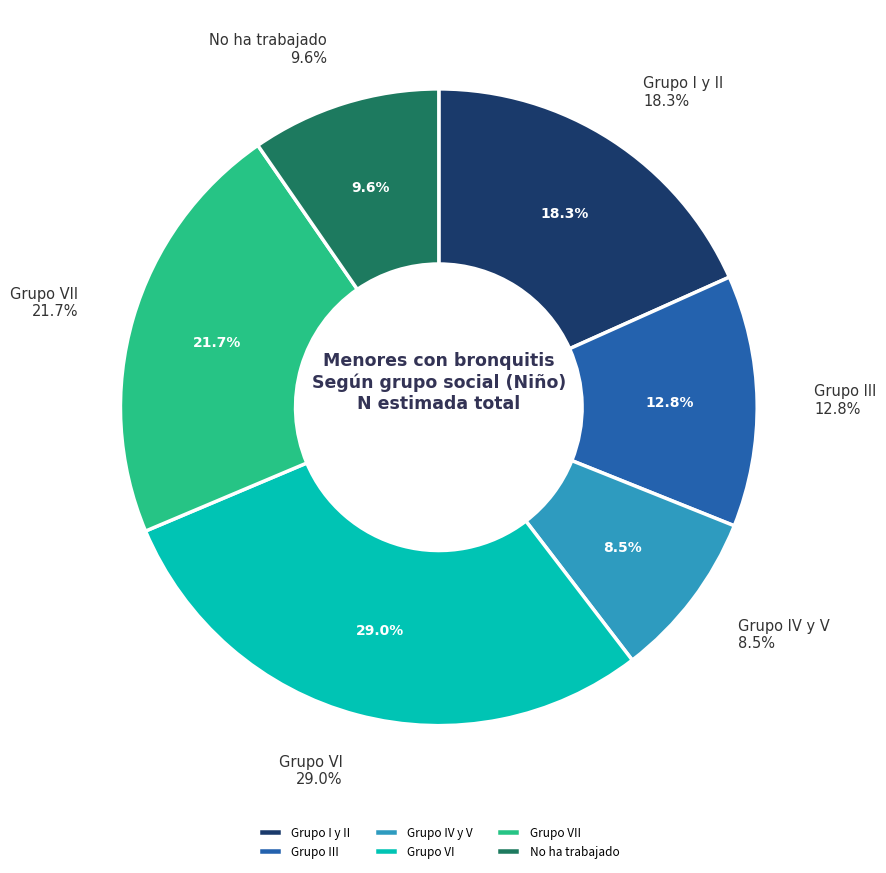

Which slice is the smallest?

Grupo IV y V